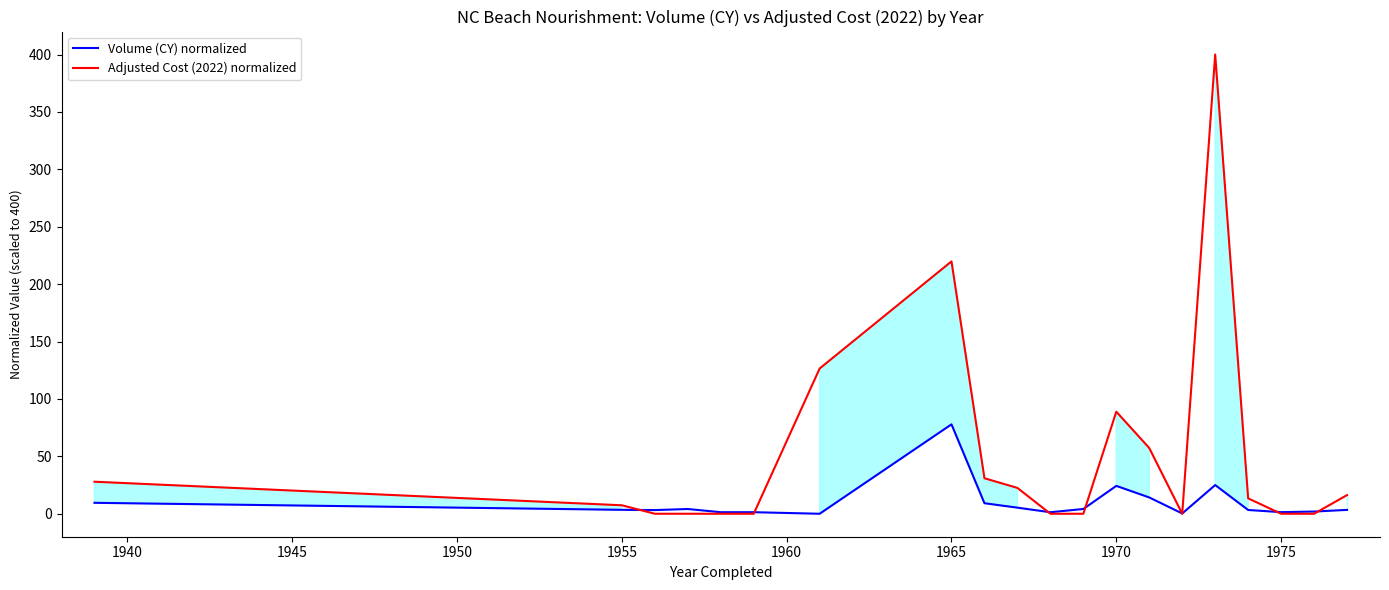

Does the chart display data point markers on the line(s)?

No